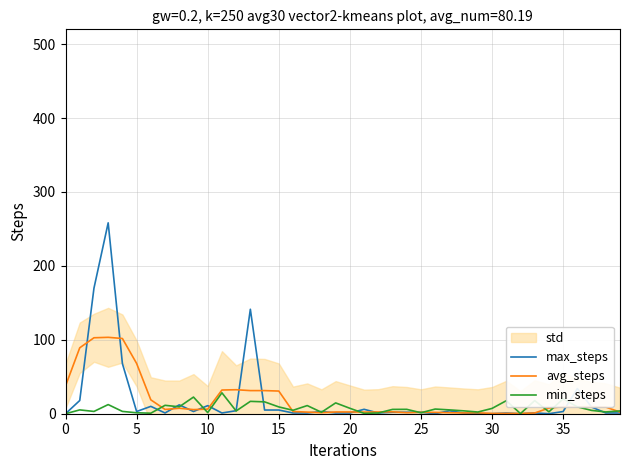

What is the label of the 29th point from the left?

28